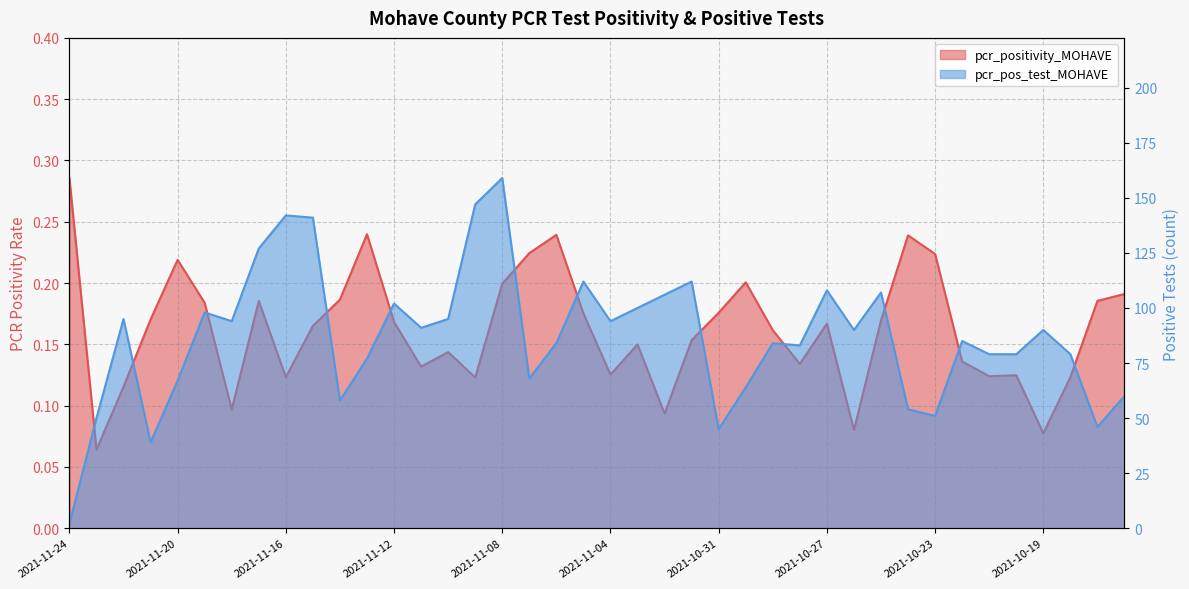

Which series has the largest total across all categories?

pcr_pos_test_MOHAVE